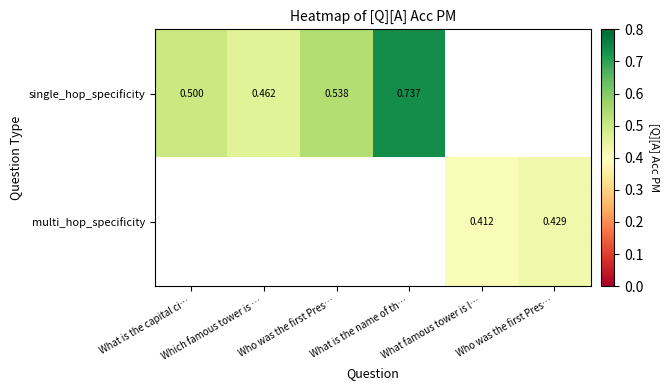

What is the highest value of the single_hop_specificity series?

0.7